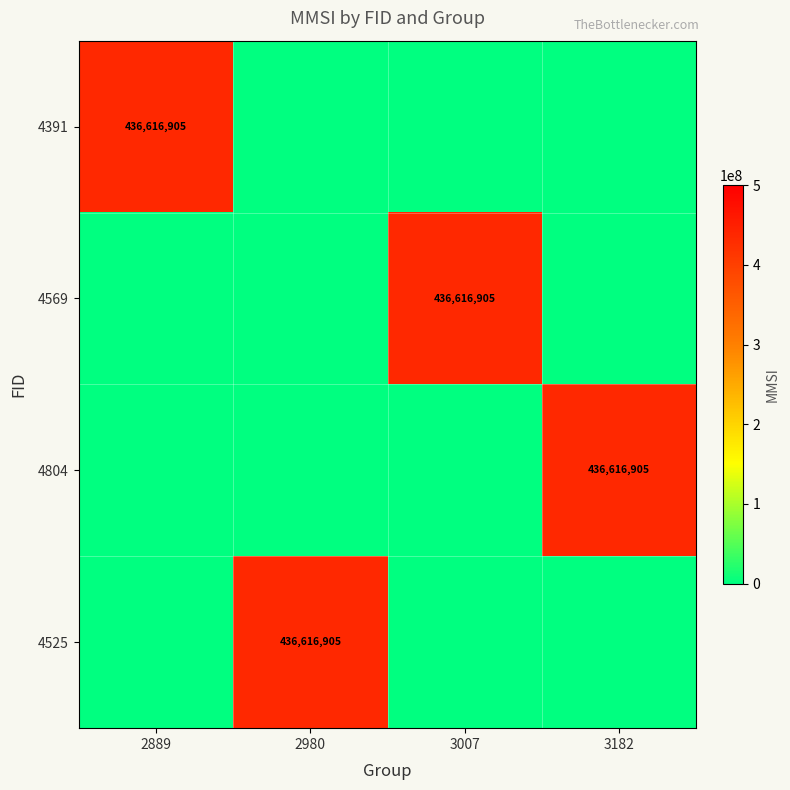

True or false: 4804 has a value of 157892607 at 3182.

False